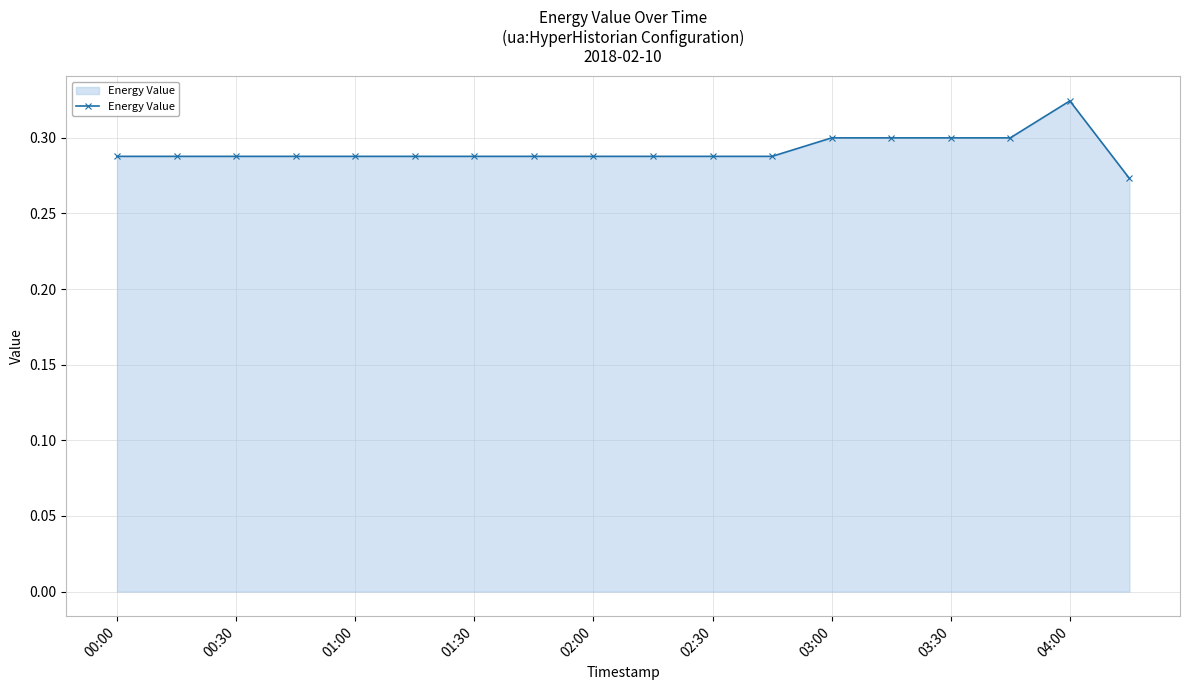

How many values are between 0 and 1?

18